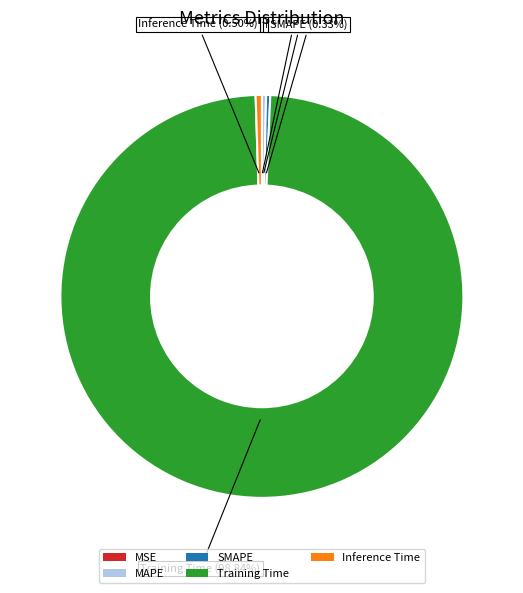

To the nearest percent, what percentage of the pie is Training Time?

99%